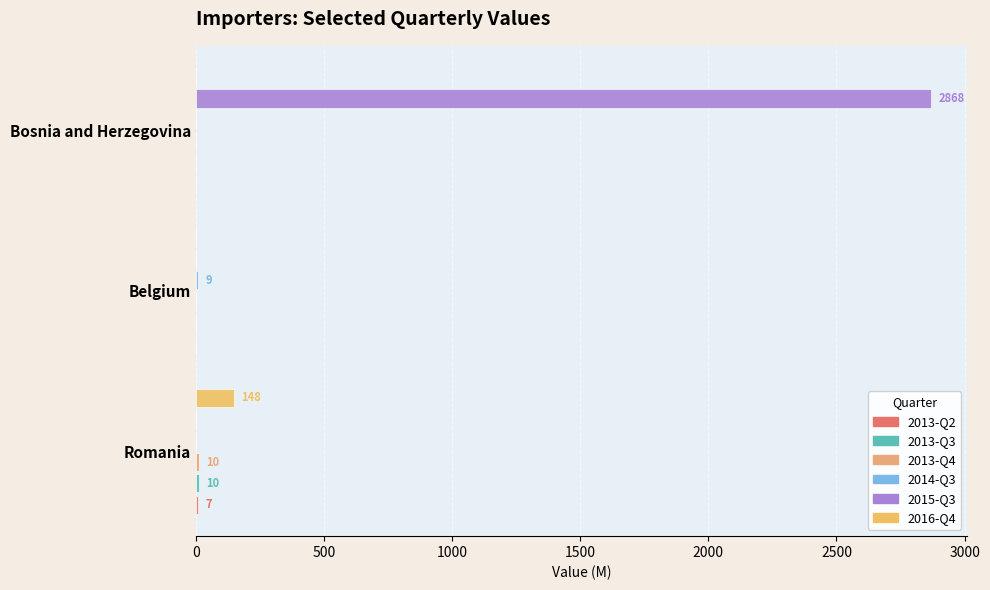

Reading right to left, what are all the values shown in this chart?

2013-Q2: 0	0	7
2013-Q3: 0	0	10
2013-Q4: 0	0	10
2014-Q3: 0	9	0
2015-Q3: 2868	0	0
2016-Q4: 0	0	148